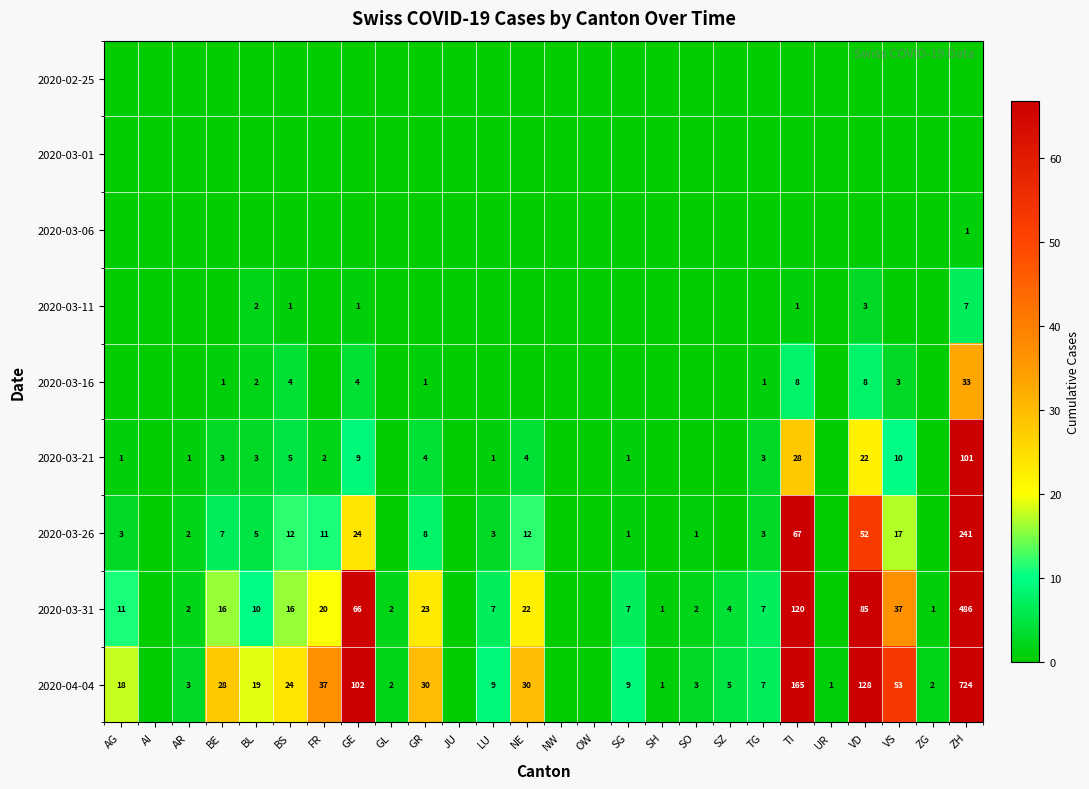

What is the sum of the 2020-03-31 values at SZ and SO?

6